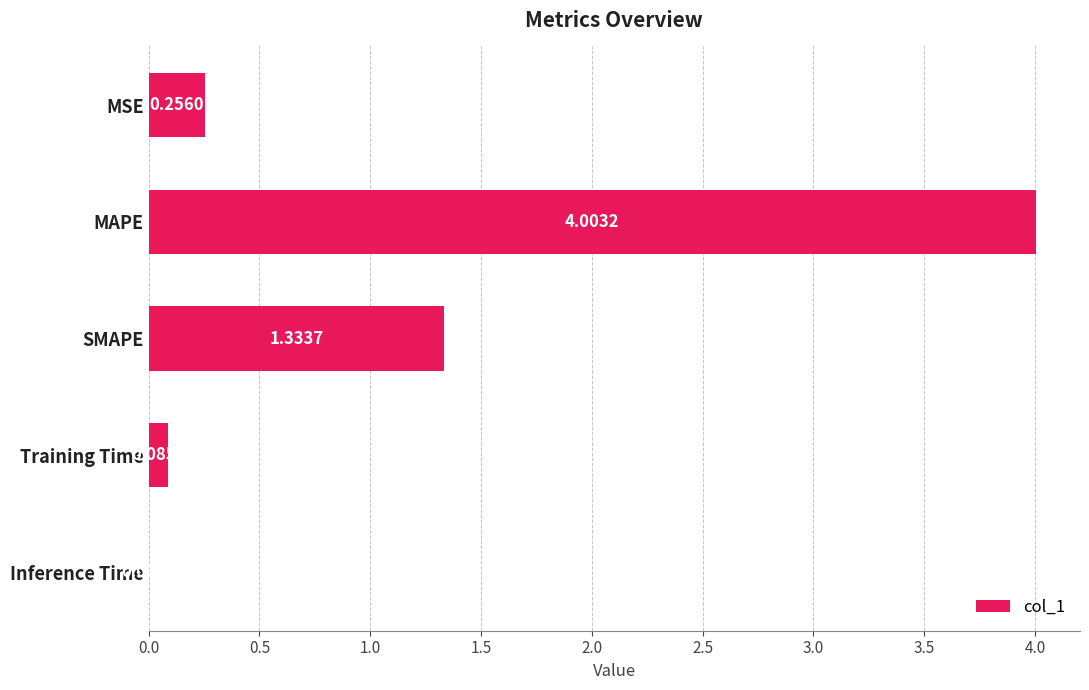

What is the sum of all values?

5.7